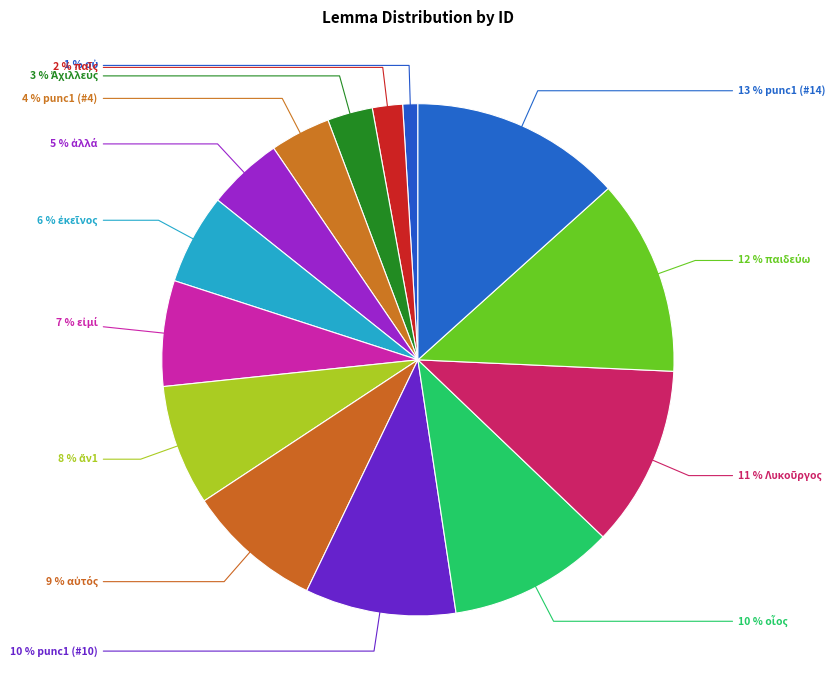

Is there any slice that represents more than half of the pie?

No